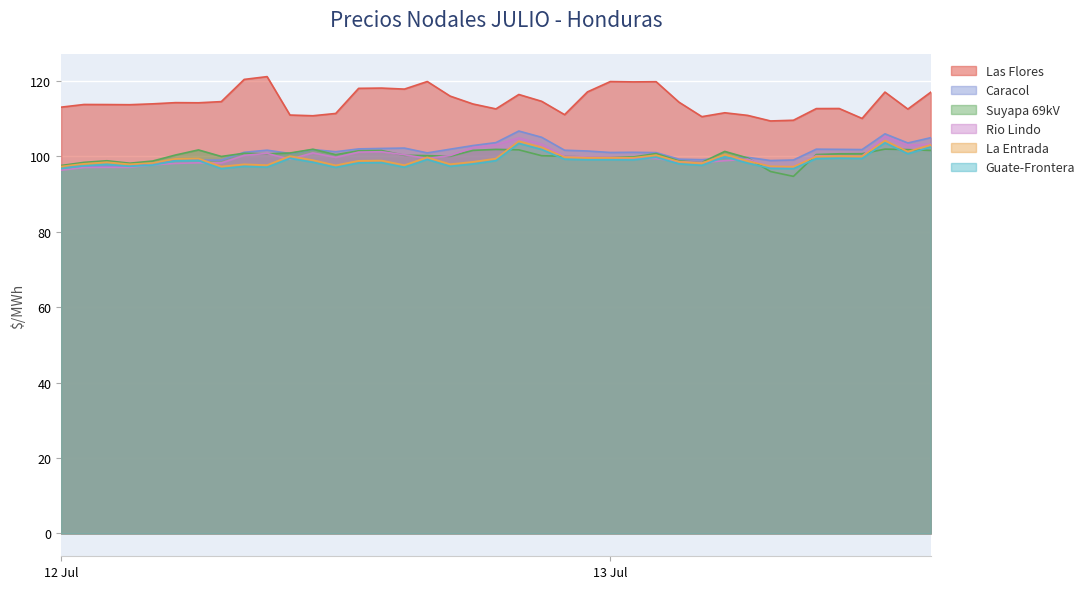

Which series has the largest total across all categories?

Las Flores